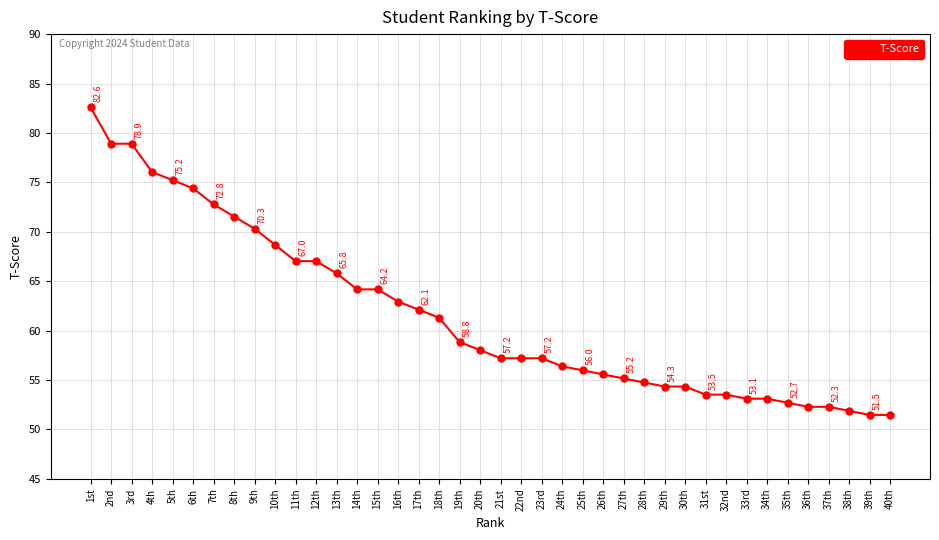

What is the sum of the values at 25th and 10th?

124.7